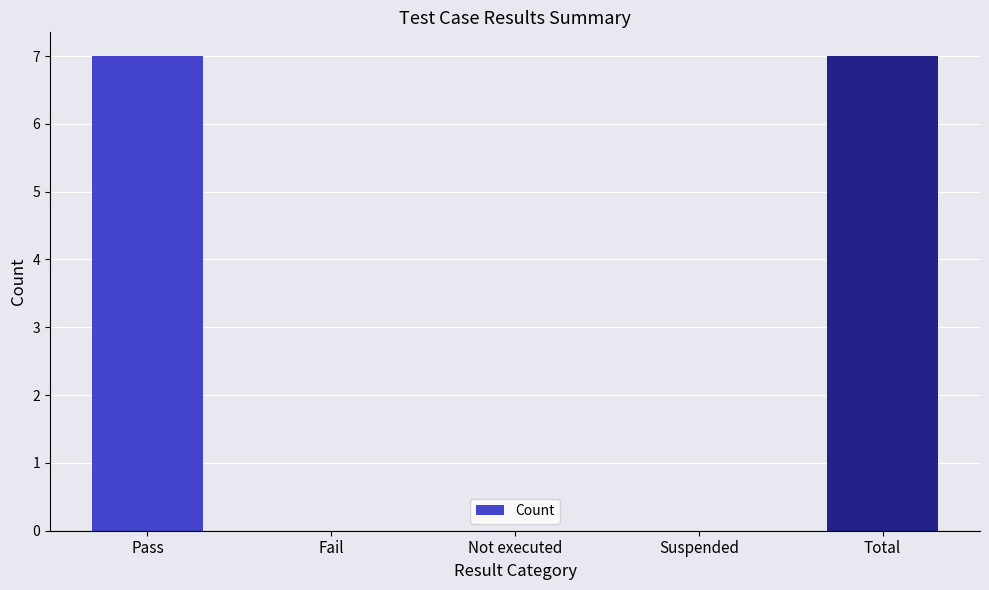

Approximately how many times larger is the value at Total compared to Pass?

1.0